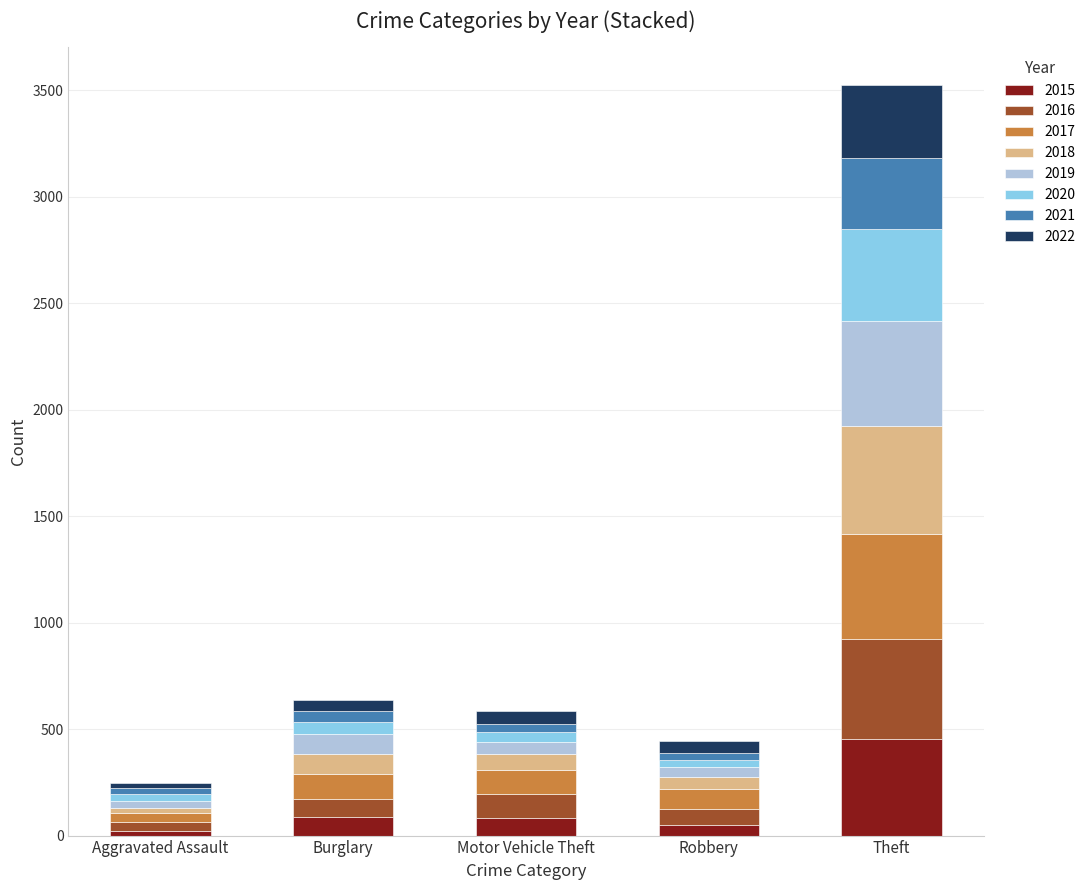

Which category has the highest value in the 2015 series?

Theft